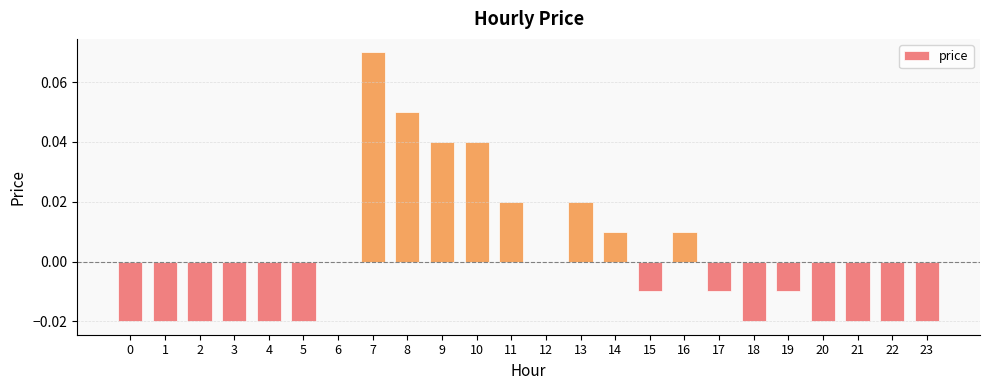

Is it true that the value at 10 is 0.0?

True